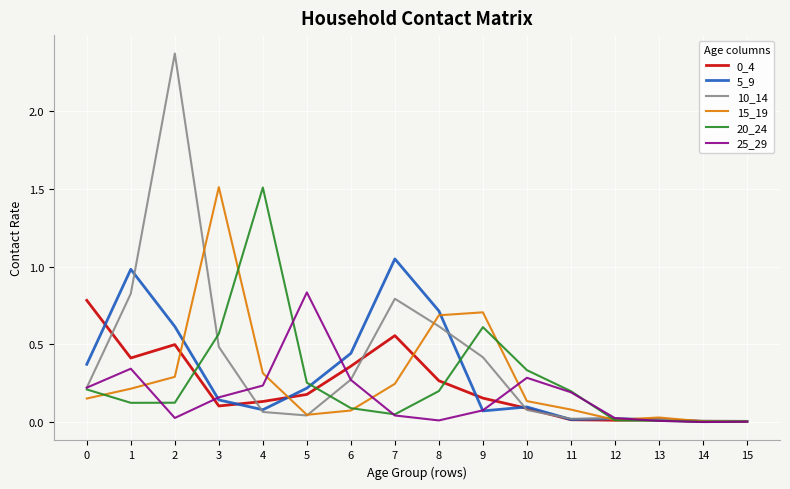

Which series has the largest range (max minus min)?

10_14